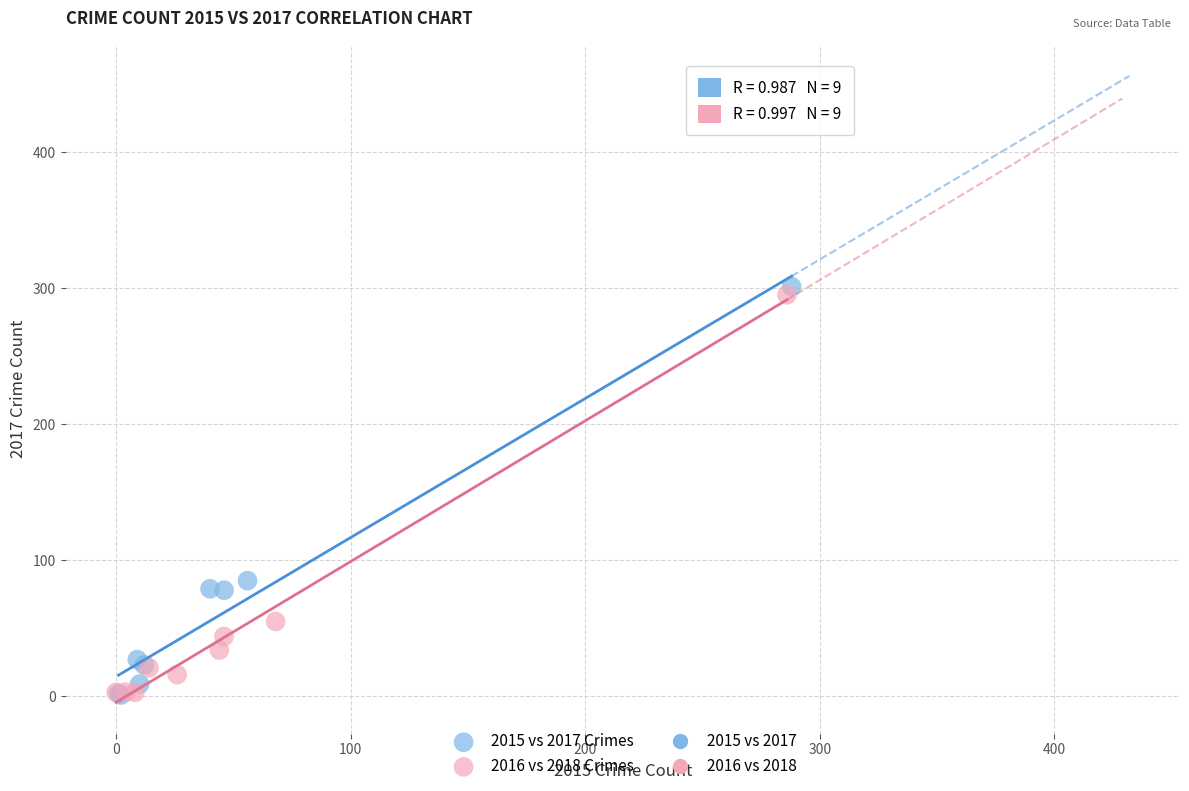

Which series has the widest spread of Y values?

2015 vs 2017 Crimes